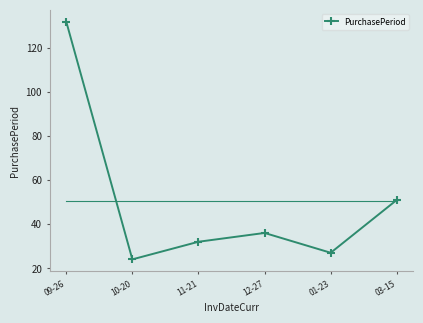

What is the ratio of the value at 11-21 to the value at 01-23?

1.2